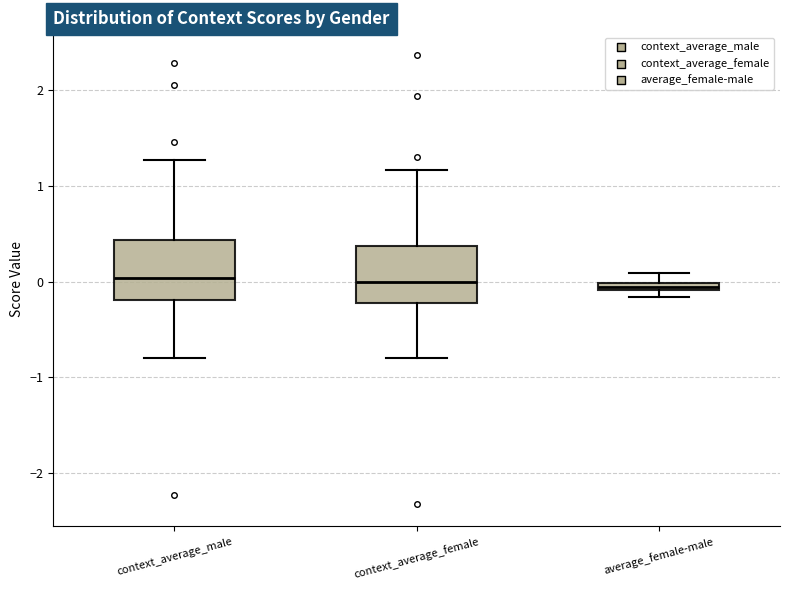

Where is the upper edge of the box for average_female-male on the y-axis? The values are not printed on the chart, so give them approximately, as read against the axis.

0.0